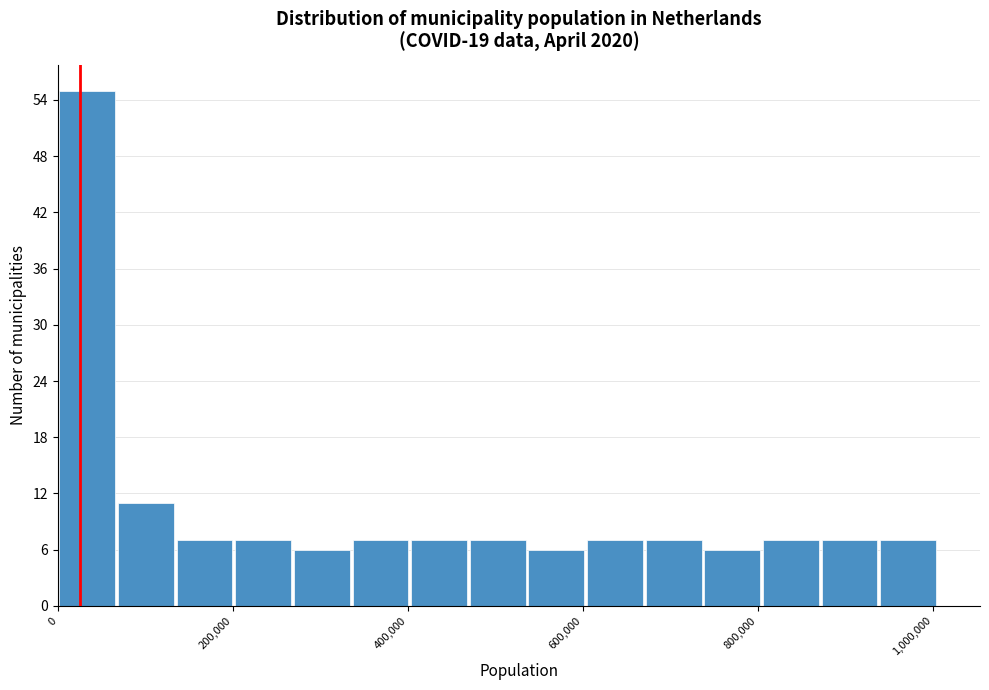

Read against the x-axis, roughly where is the centre of the tallest bar?

40000